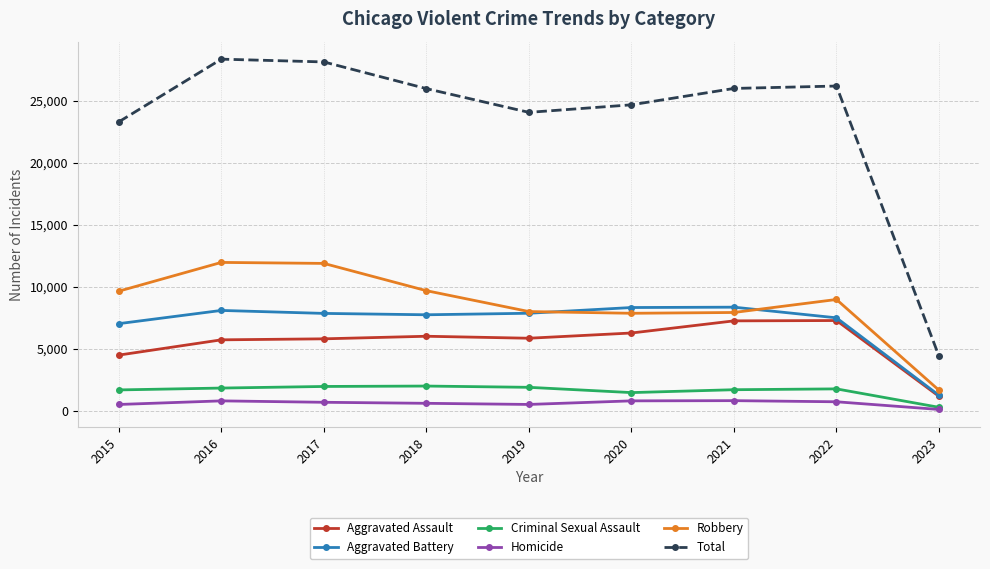

Where is Aggravated Battery nearest to the value 4791?

2015